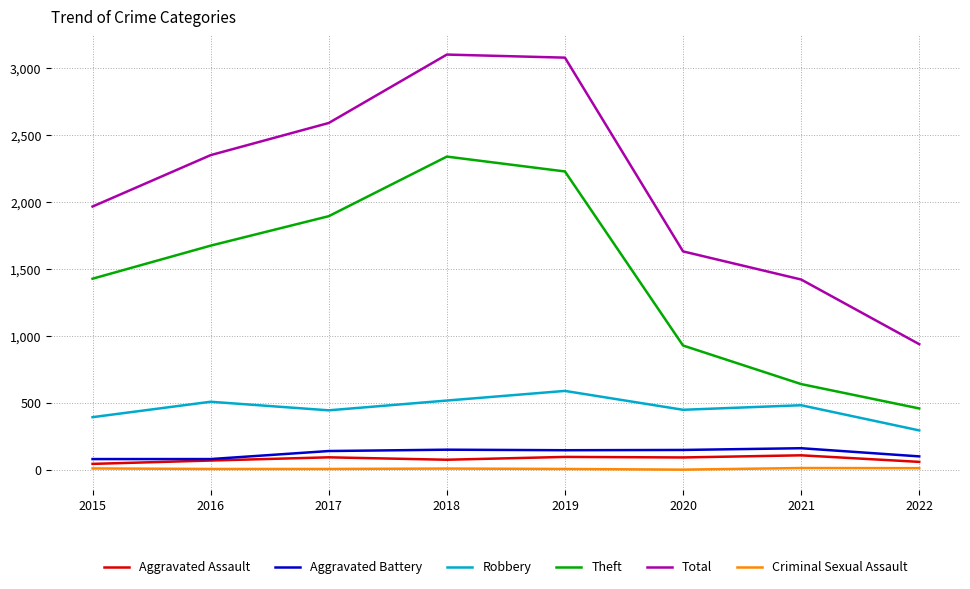

True or false: Theft and Aggravated Assault intersect in this chart.

False